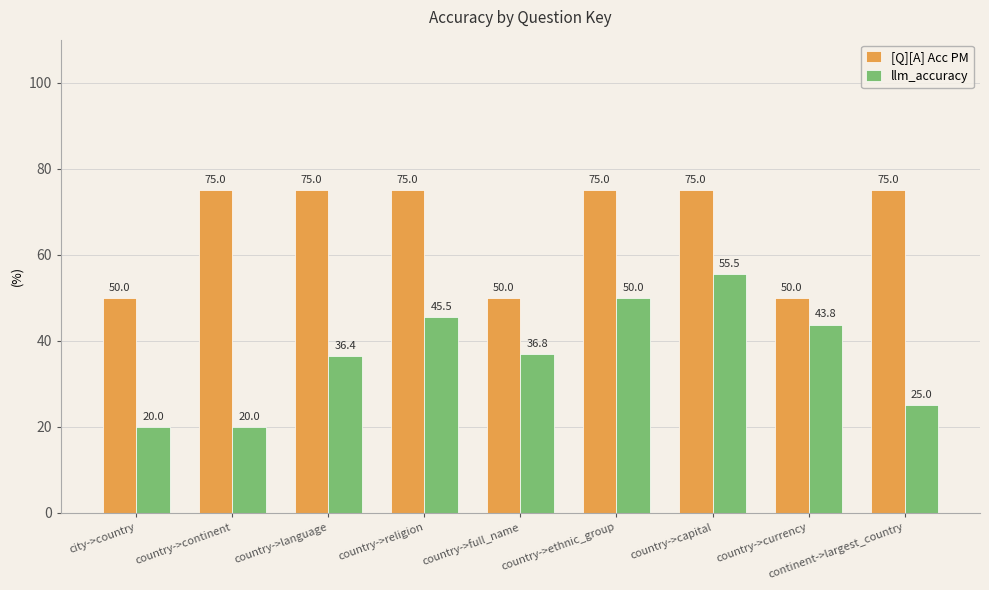

What is the difference between the highest and lowest values at country->continent?

55.0